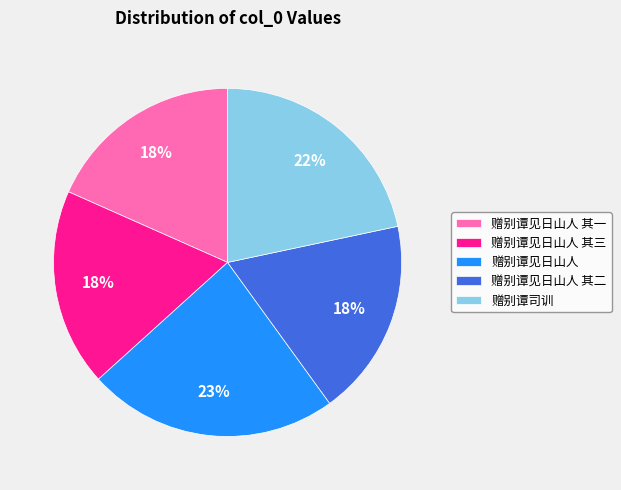

What is the largest slice in the pie chart?

赠别谭见日山人